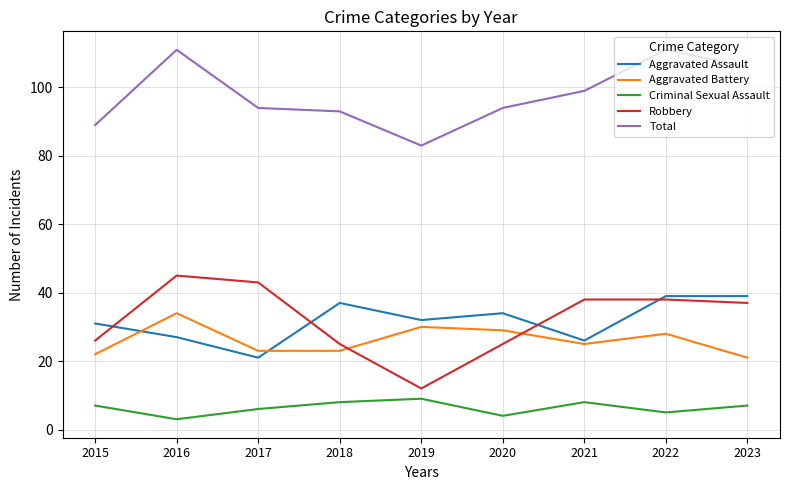

Reading left to right, extract all data points from this chart.

Aggravated Assault: 31	27	21	37	32	34	26	39	39
Aggravated Battery: 22	34	23	23	30	29	25	28	21
Criminal Sexual Assault: 7	3	6	8	9	4	8	5	7
Robbery: 26	45	43	25	12	25	38	38	37
Total: 89	111	94	93	83	94	99	111	106